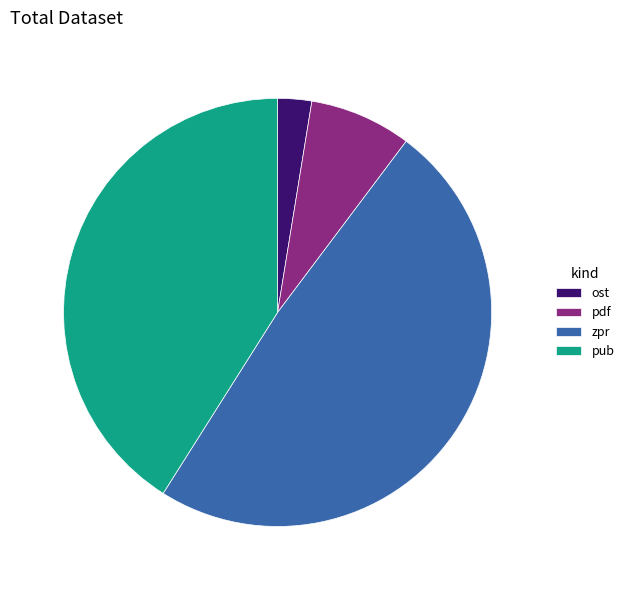

Is the sum of pub and ost greater than half?

No